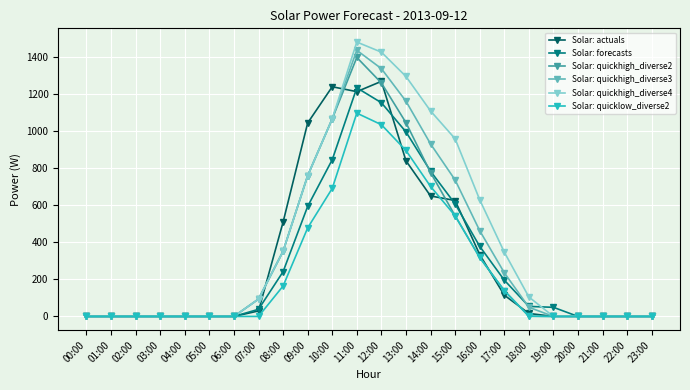

True or false: Solar: quicklow_diverse2 has a value of 691.9 at 10:00.

True